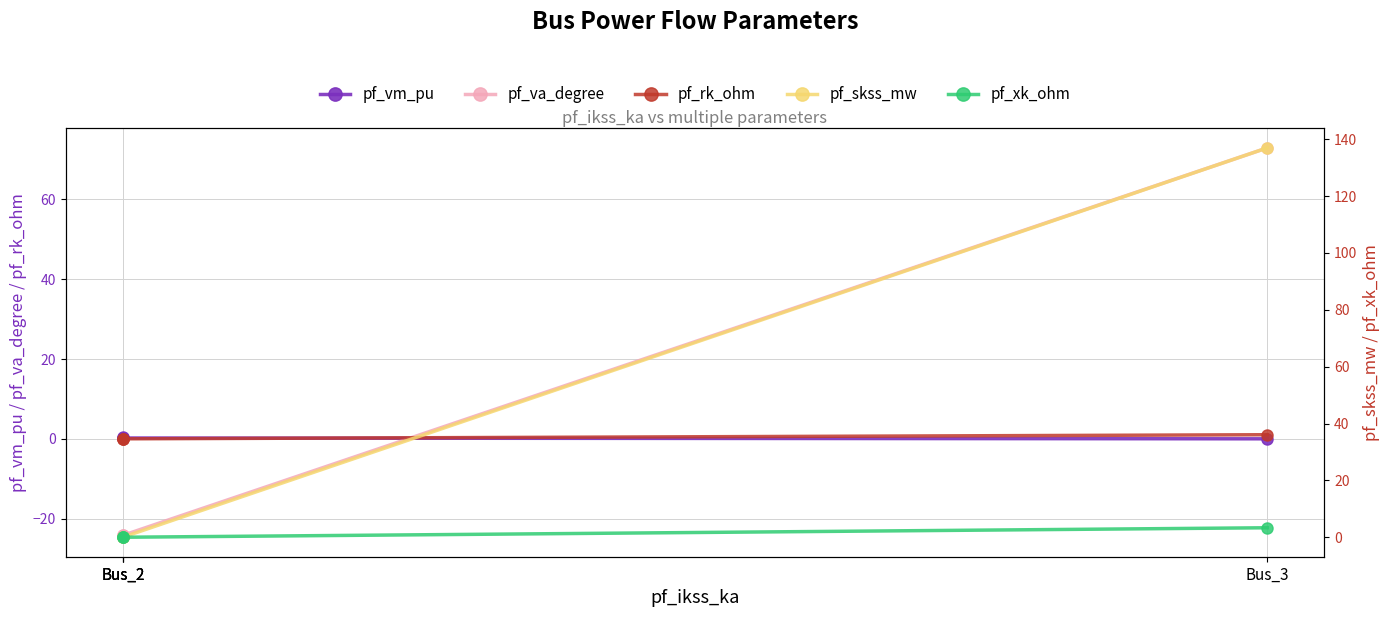

What is the difference between the maximum and minimum values in the pf_rk_ohm series?

1.0